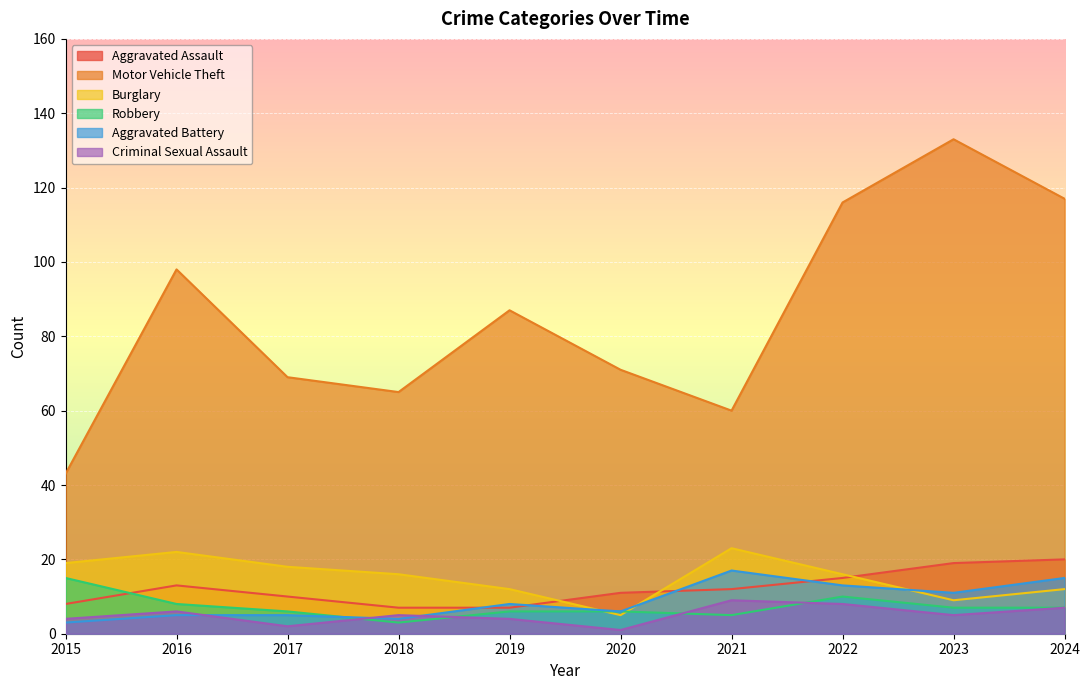

At which category does the chart reach its peak across all series?

2023